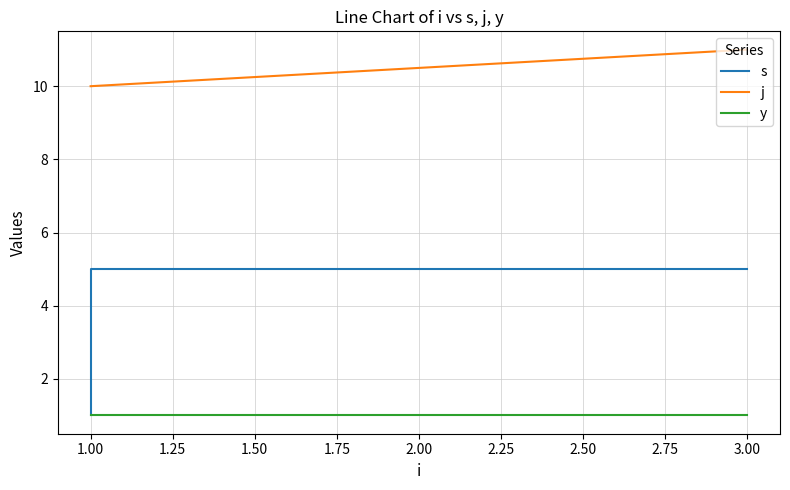

What is the difference between the maximum and minimum values in the s series?

4